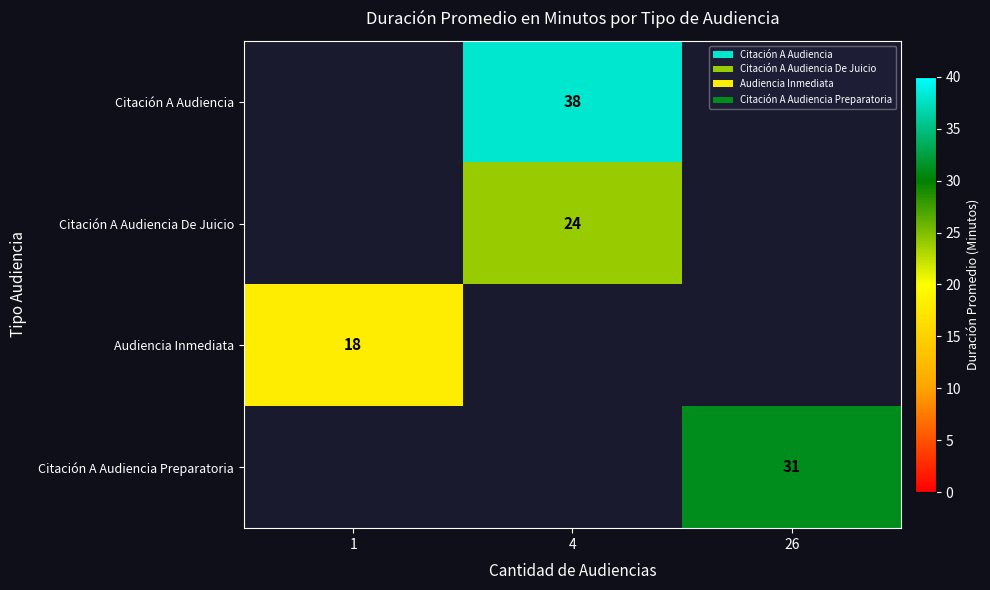

True or false: Citación A Audiencia De Juicio has a value of 24 at 4.

True